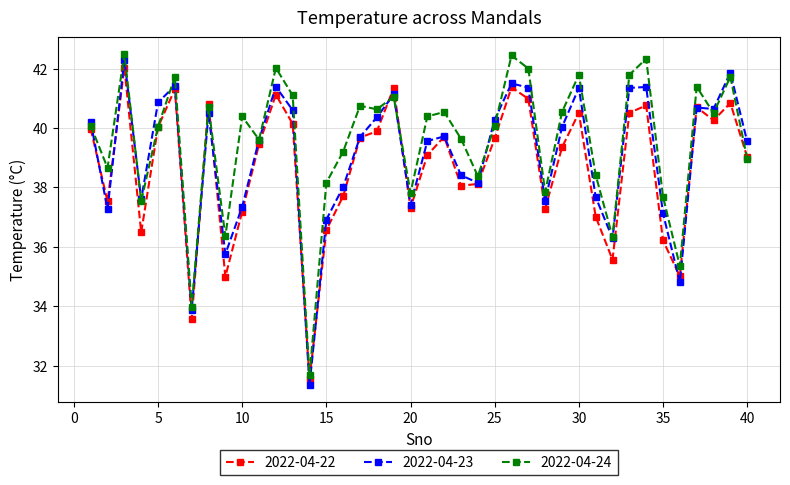

Count the number of data series in this chart.

3